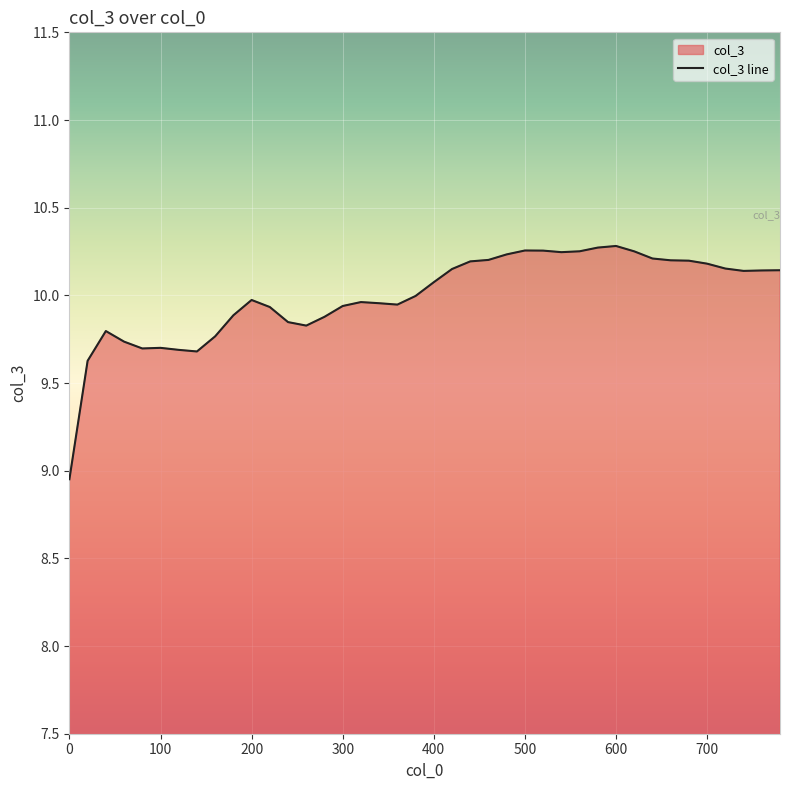

Count the number of data series in this chart.

1